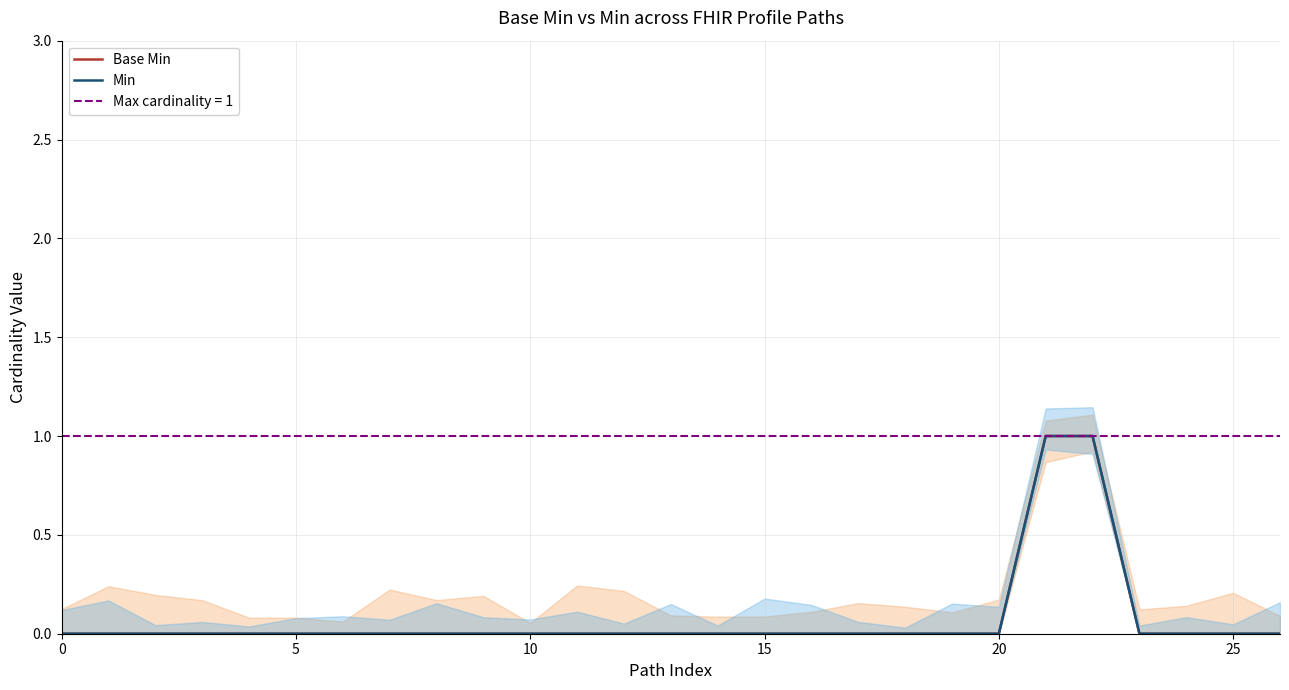

Between 7 and 15, which series saw the biggest shift?

Base Min